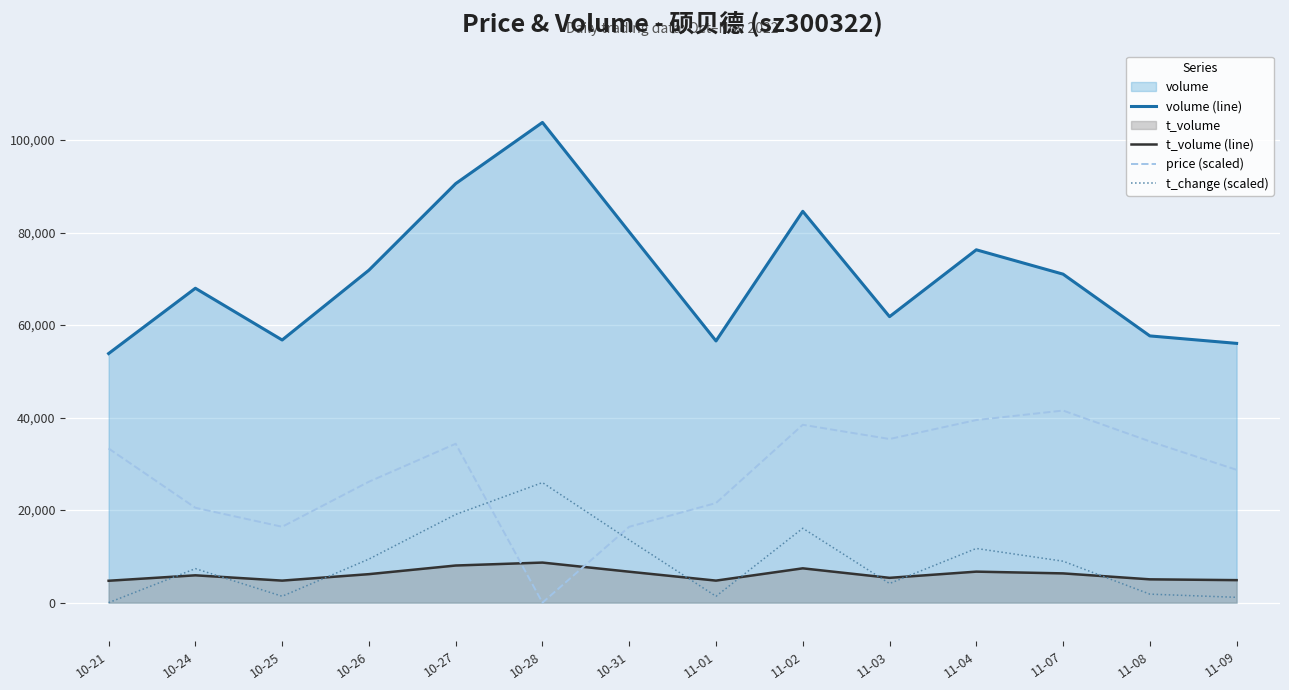

Is the value of t_change (scaled) at 10-28 greater than the value of price (scaled) at 11-03?

No